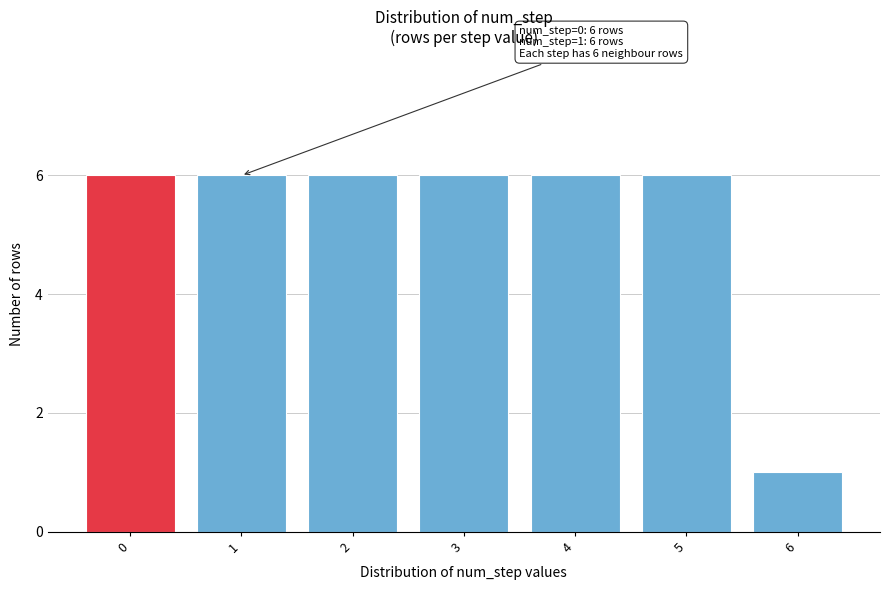

Reading right to left, extract all data points from this chart.

1	6	6	6	6	6	6